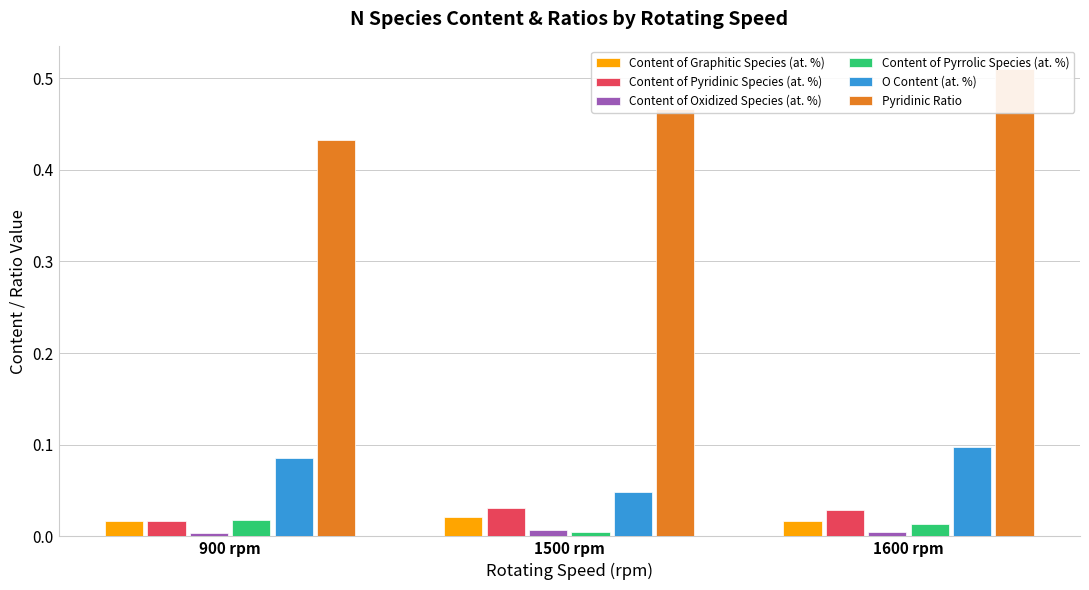

What are all the series names shown in the legend?

Content of Graphitic Species (at. %), Content of Pyridinic Species (at. %), Content of Oxidized Species (at. %), Content of Pyrrolic Species (at. %), O Content (at. %), Pyridinic Ratio